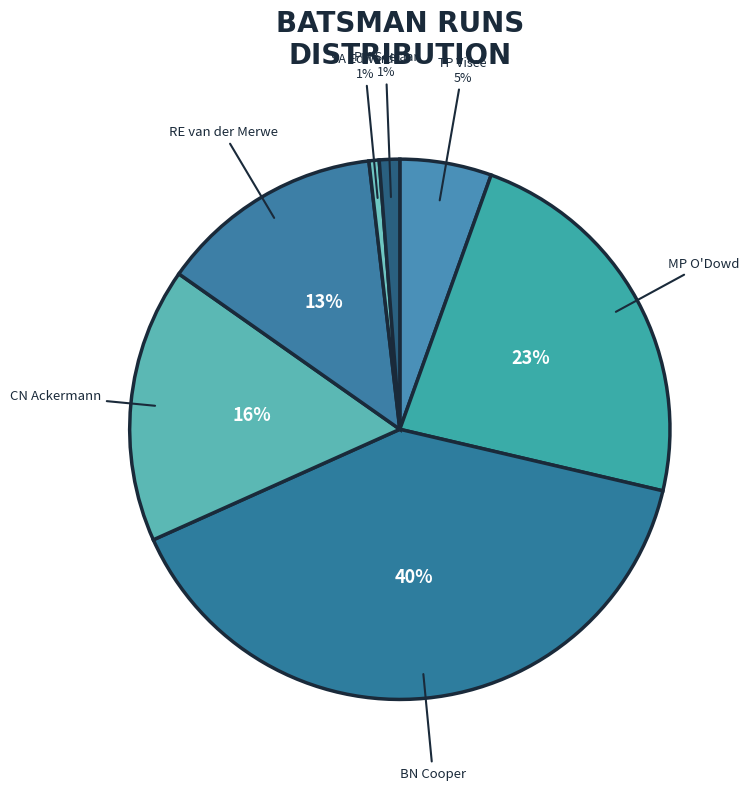

Approximately how many times larger is the value at RE van der Merwe compared to BN Cooper?

0.3